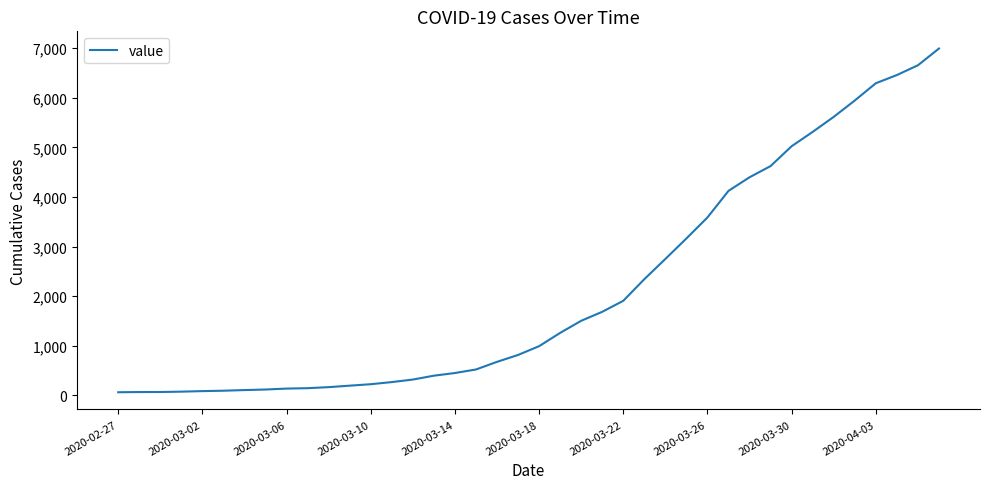

What is the maximum value shown in the chart?

6995